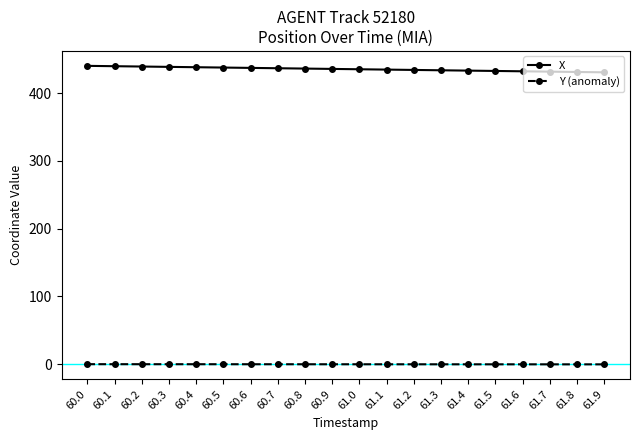

What is the value of the Y (anomaly) point at the 20th from the left?

-0.1